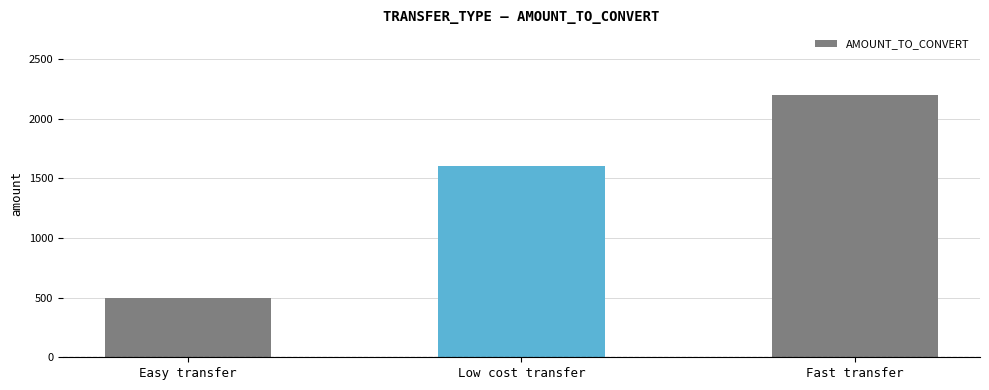

True or false: the data shows 754.0 at Easy transfer.

False